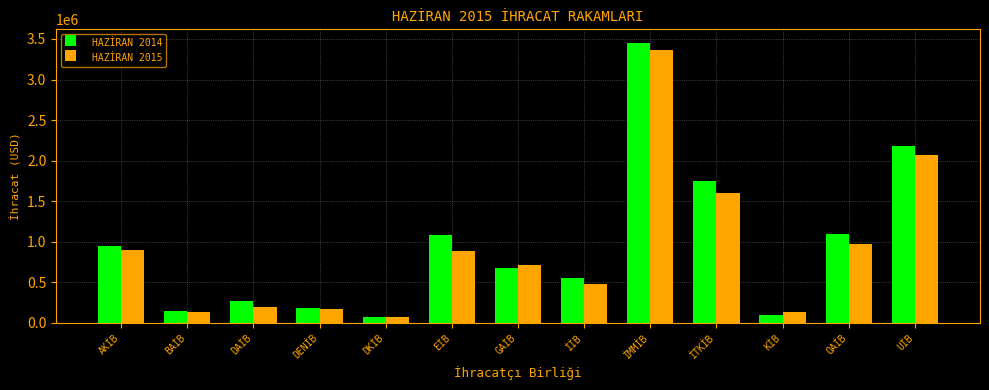

Which series changed the most between DKİB and İMMİB?

HAZİRAN 2014